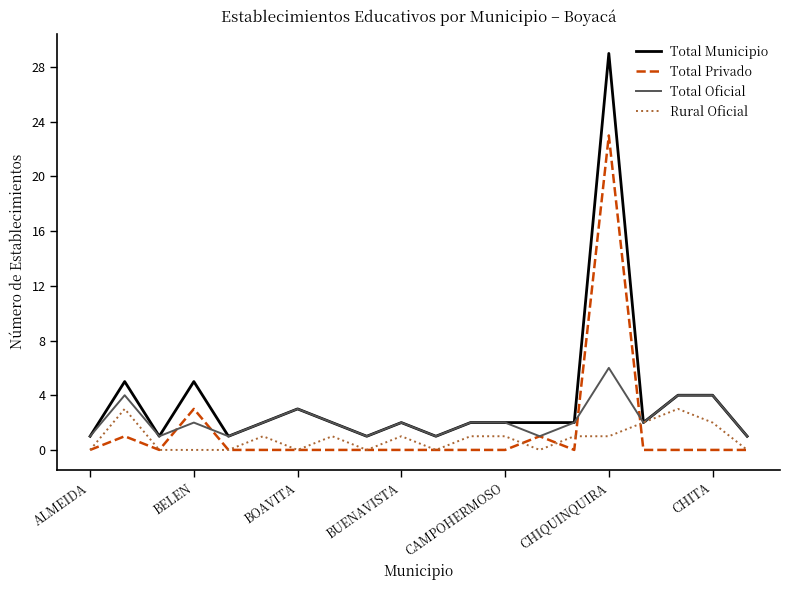

In Total Oficial, how many points are lower than both neighbors (excluding endpoints)?

6